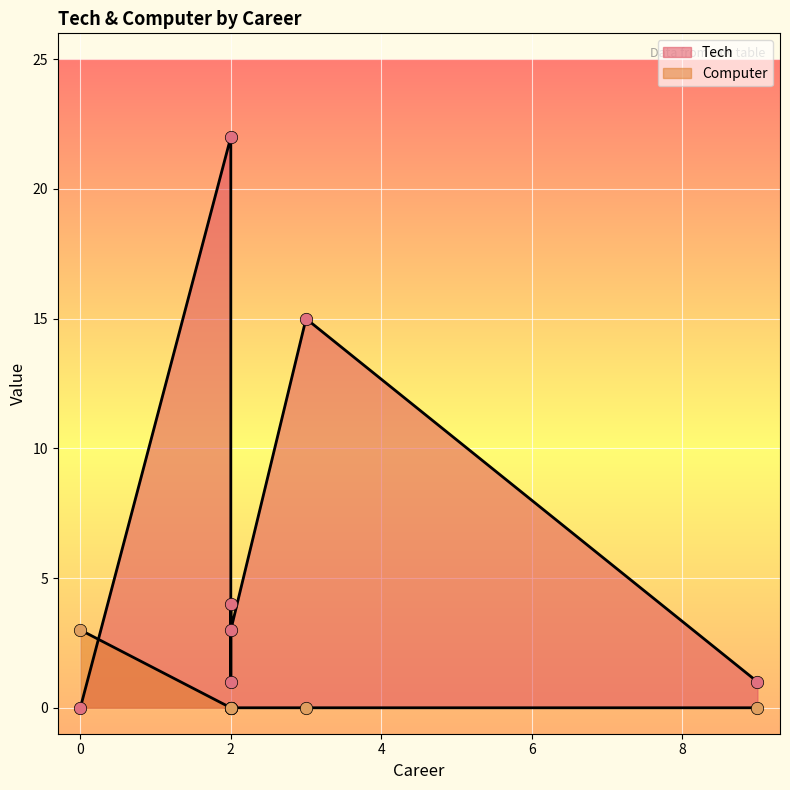

Which series reaches the minimum Y coordinate?

Tech